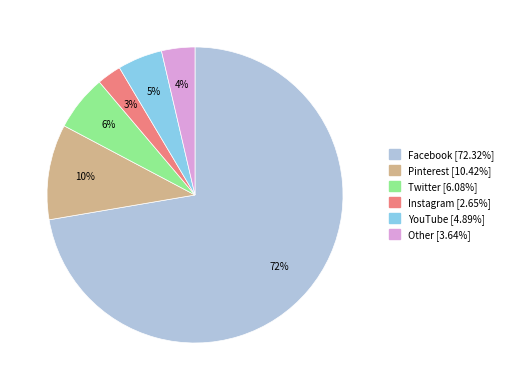

To the nearest percent, what is the difference between the YouTube and Twitter slice percentages?

1%